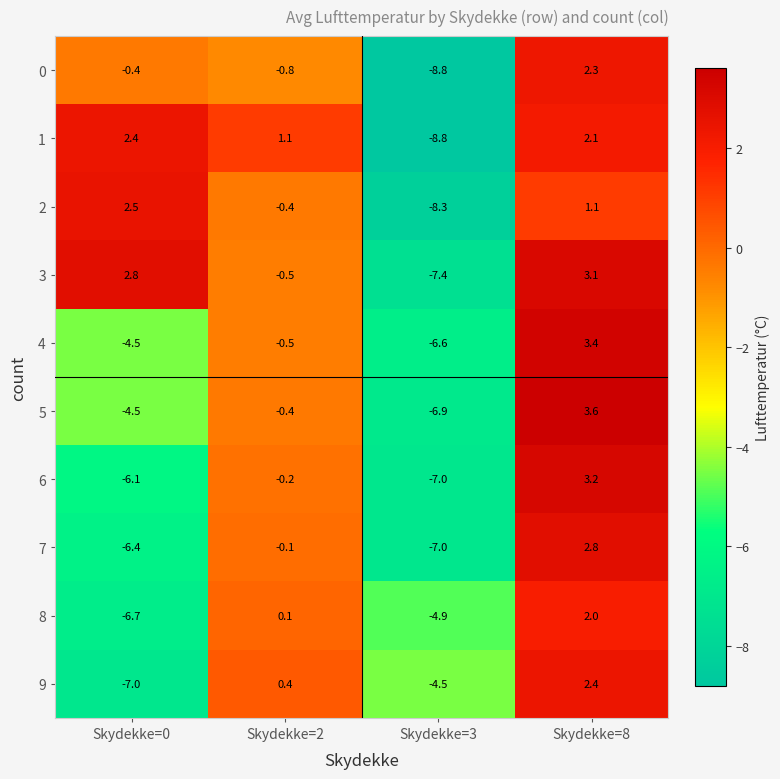

What is the sum of the 1 values at Skydekke=0 and Skydekke=2?

3.5